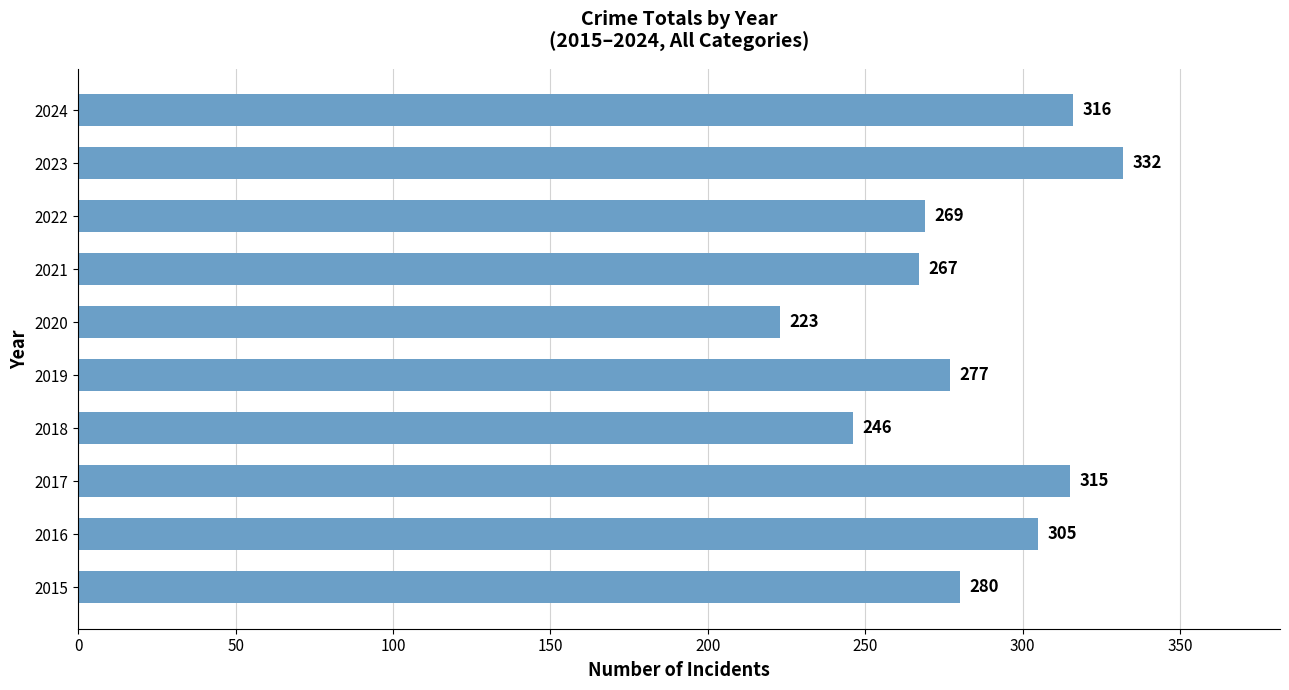

Are the bars grouped side by side (vs. stacked)?

No